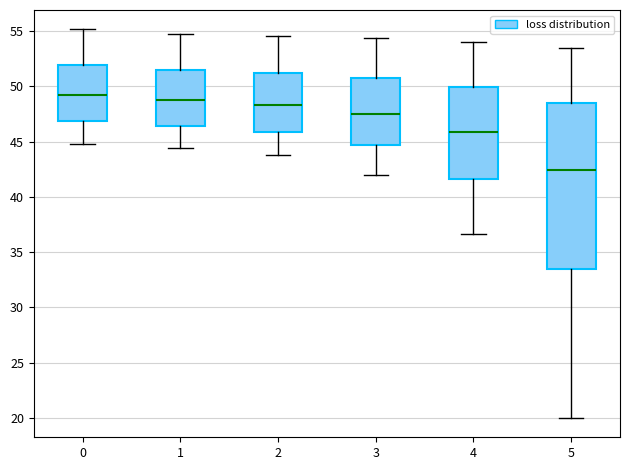

Where is the upper edge of the box at x = 0 on the y-axis? The values are not printed on the chart, so give them approximately, as read against the axis.

52.0